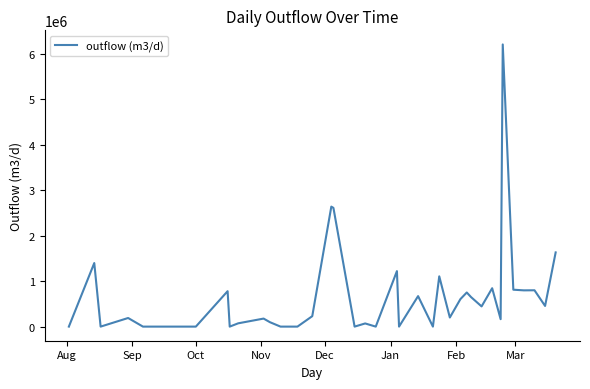

What is the difference between the maximum and minimum values?

6200548.3